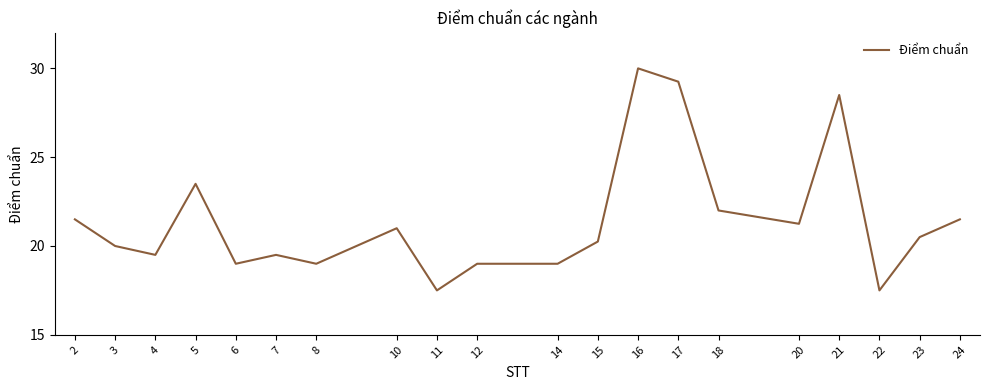

Approximately how many times larger is the value at 16 compared to 7?

1.5